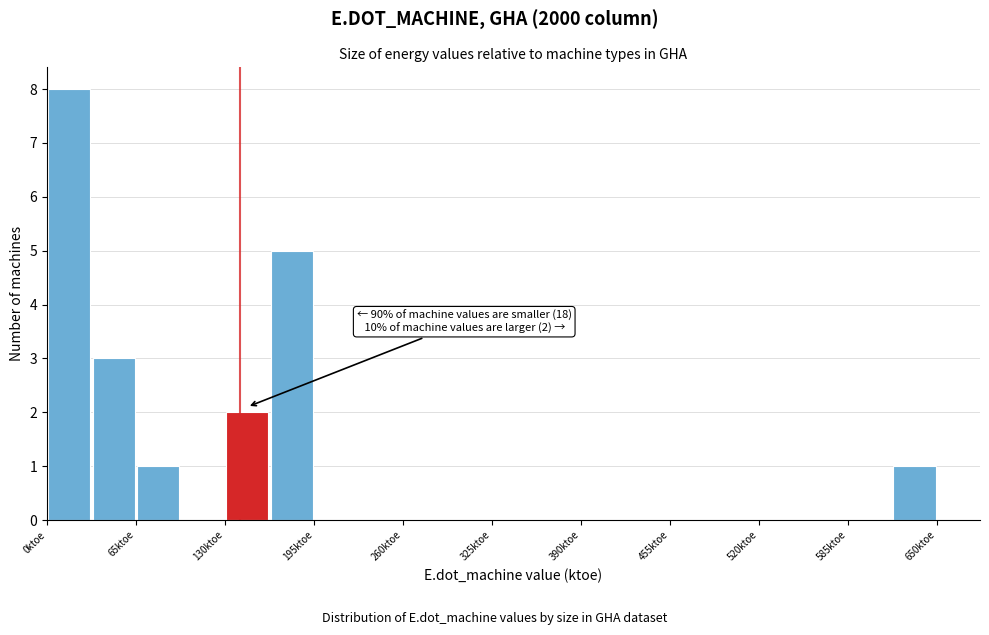

Read against the x-axis, roughly where is the centre of the tallest bar?

20